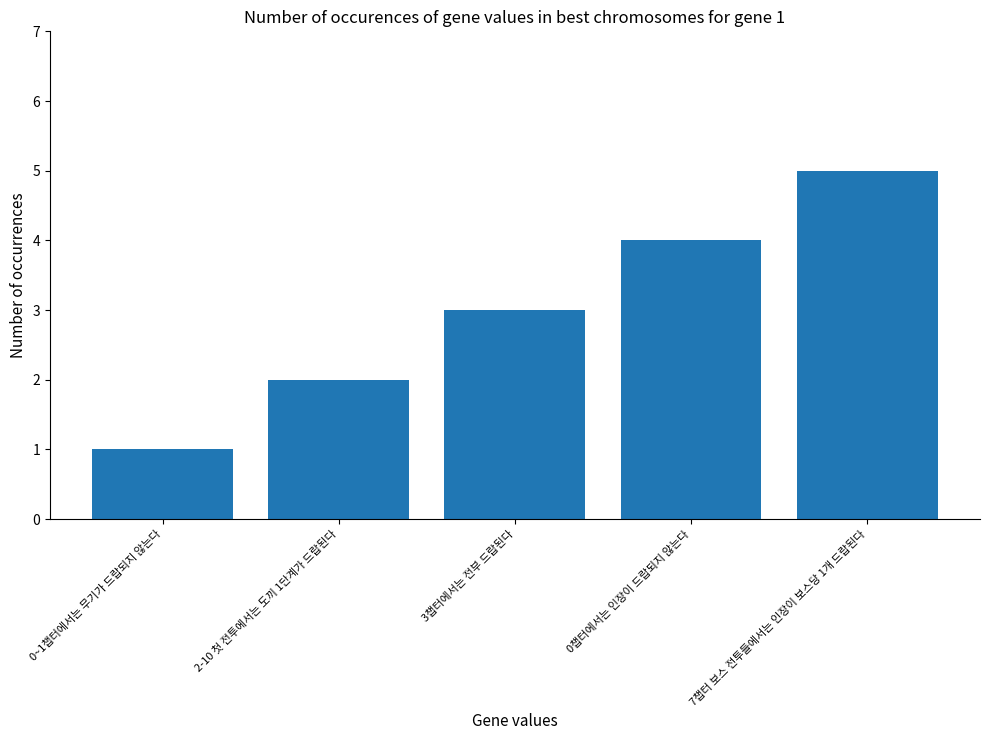

What is the average value?

3